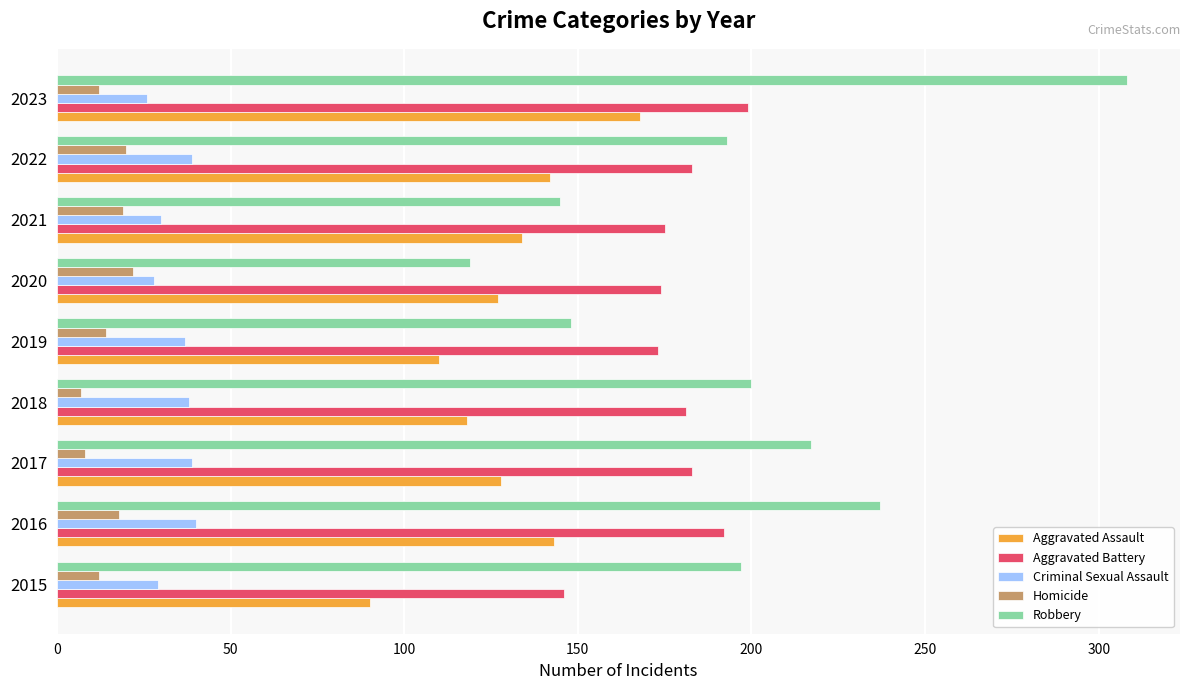

Which series has the widest spread of values?

Robbery